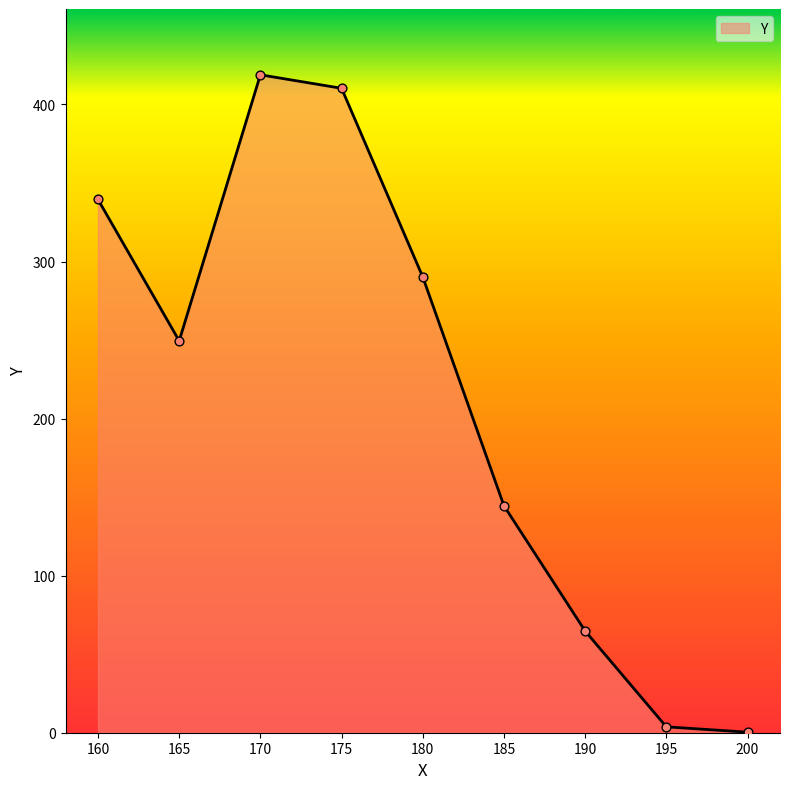

What is the ratio of the value at 170 to the value at 190?

6.5